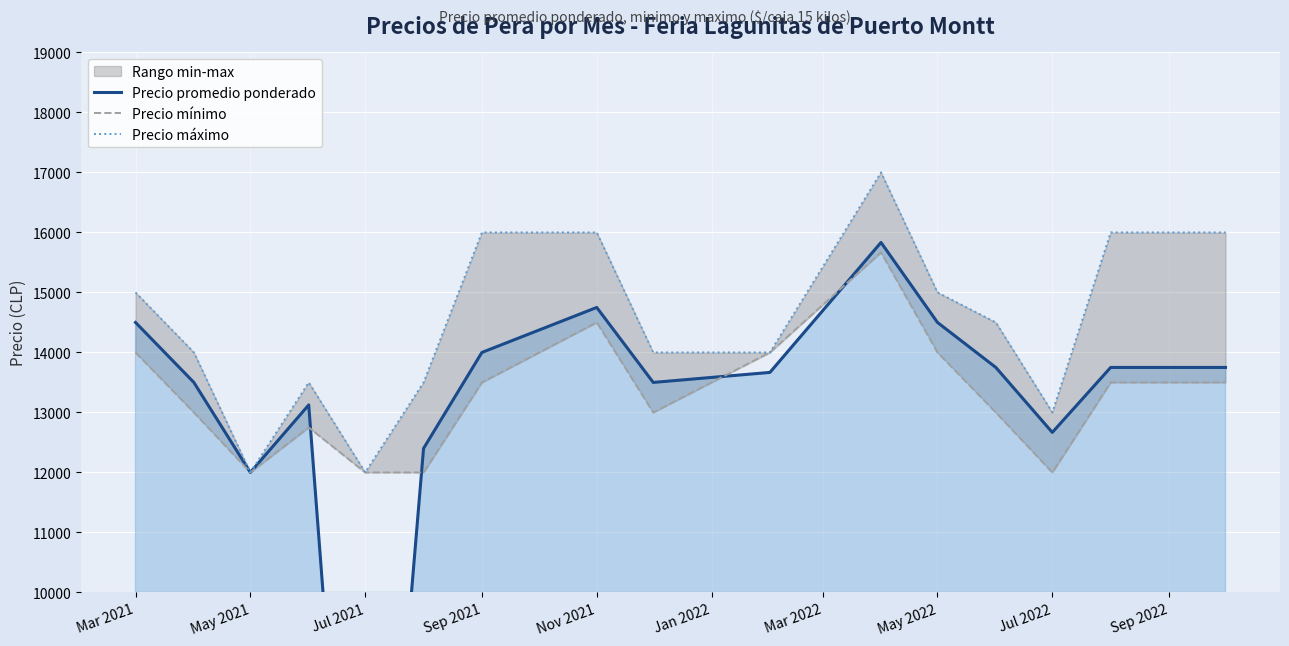

Rank the series by their maximum value, from highest to lowest.

Precio máximo, Precio promedio ponderado, Precio mínimo